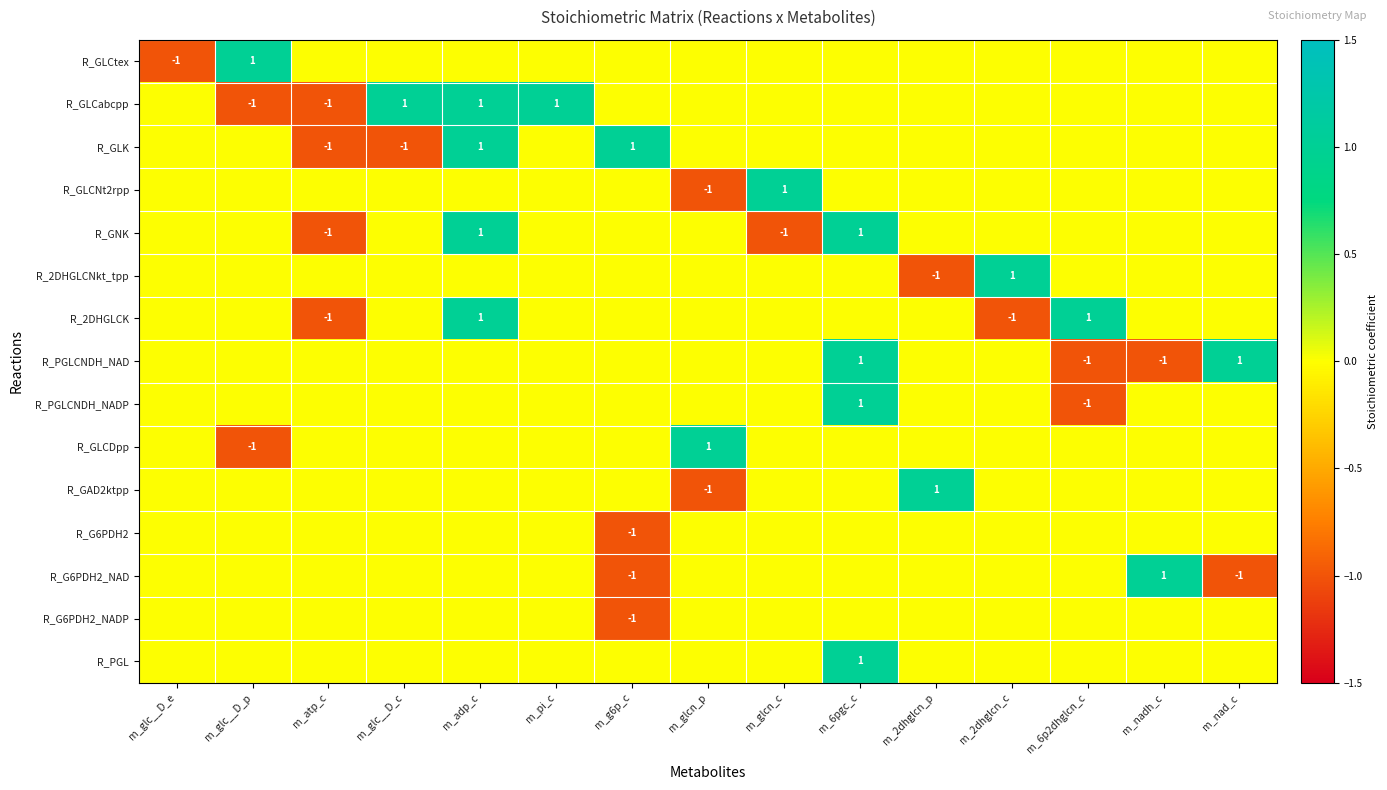

Is it true that R_G6PDH2_NAD equals 0 at m_atp_c?

True